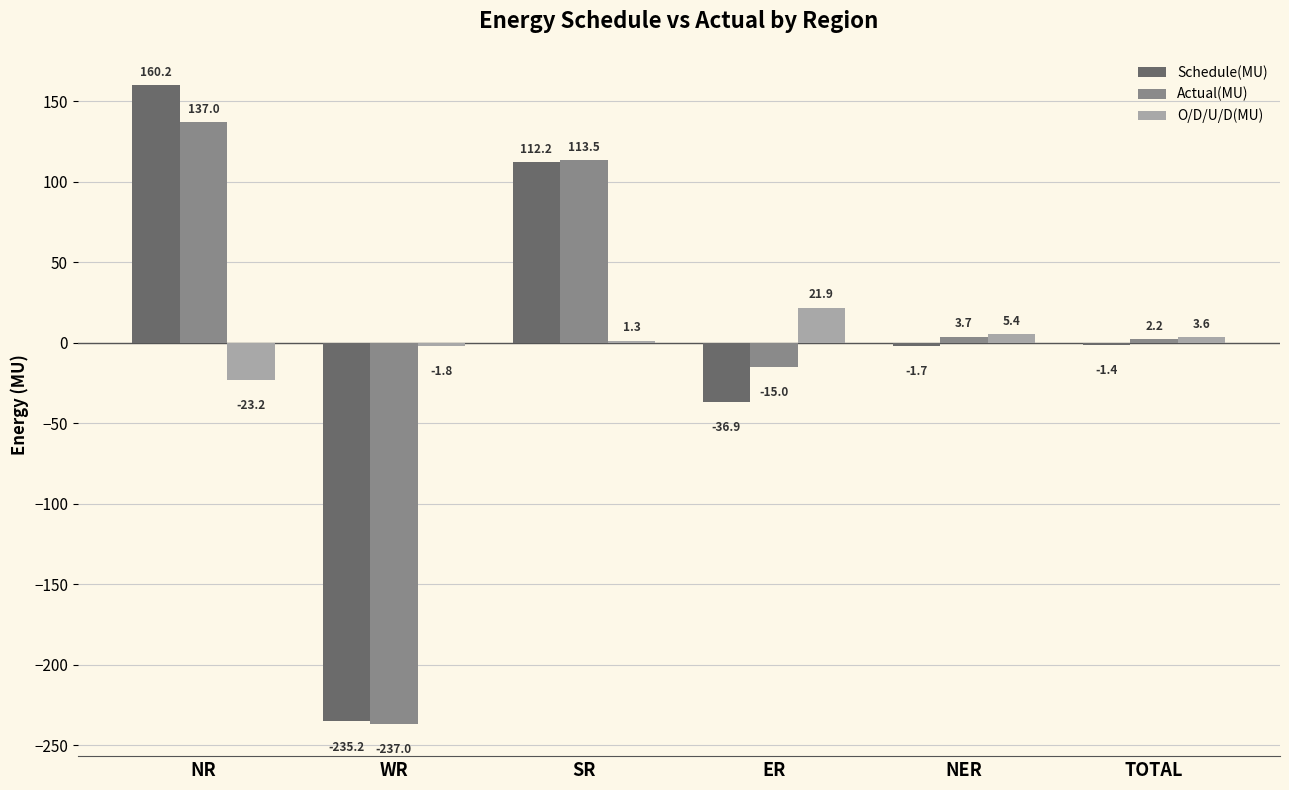

True or false: Schedule(MU) has a value of 160.2 at NR.

True